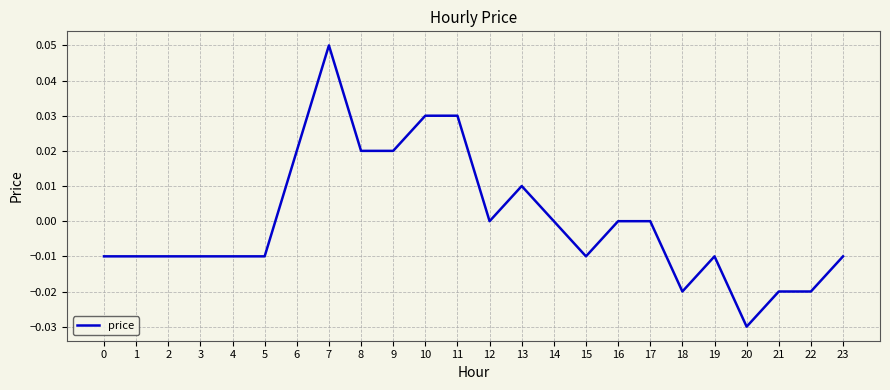

True or false: the data has more than 0 interior local peaks.

True